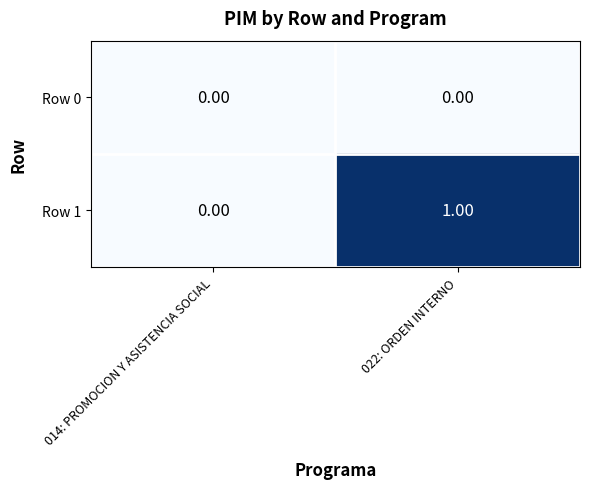

Rank the series by their maximum value, from highest to lowest.

Row 1, Row 0